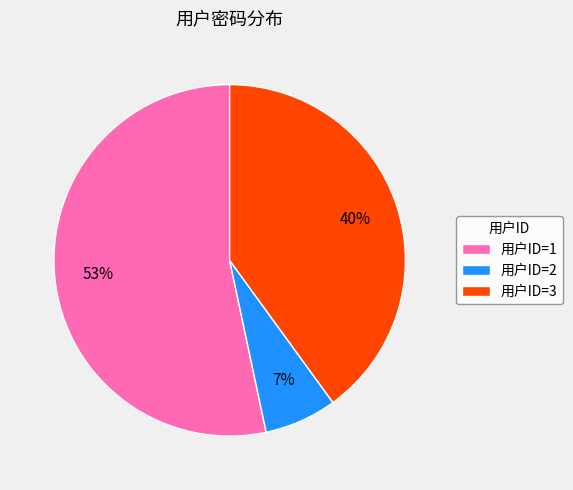

Do 用户ID=1 and 用户ID=2 together represent more than half of the pie?

Yes